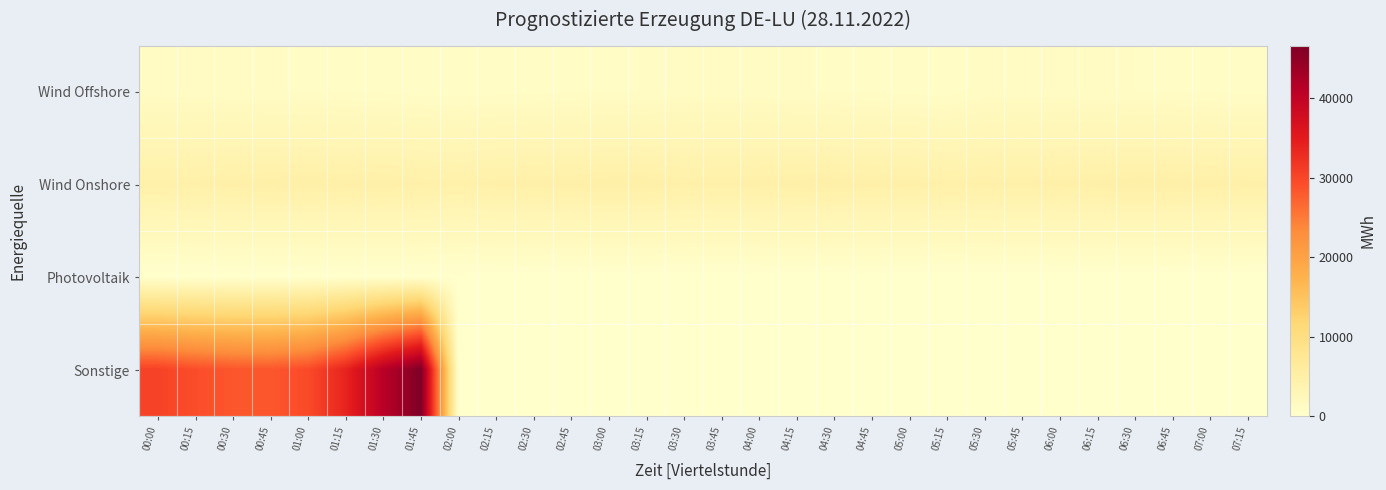

Reading right to left, extract all data points from this chart.

Wind Offshore: 07:15=980.8	07:00=1008.5	06:45=1064.5	06:30=1092.8	06:15=1156.8	06:00=1186.0	05:45=1201.8	05:30=1230.8	05:15=905.2	05:00=958.2	04:45=1023.8	04:30=1064.5	04:15=1117.0	04:00=1193.5	03:45=1228.0	03:30=1230.0	03:15=1099.5	03:00=1072.8	02:45=1035.5	02:30=980.8	02:15=942.2	02:00=890.8	01:45=925.8	01:30=996.5	01:15=1046.2	01:00=1079.2	00:45=1105.0	00:30=1161.5	00:15=1206.2	00:00=1226.8
Wind Onshore: 07:15=4660.8	07:00=4705.0	06:45=4791.8	06:30=4809.0	06:15=4744.0	06:00=4689.2	05:45=4628.0	05:30=4611.5	05:15=4541.0	05:00=4700.0	04:45=4727.0	04:30=4791.8	04:15=4762.5	04:00=4657.2	03:45=4627.2	03:30=4586.2	03:15=4801.8	03:00=4807.5	02:45=4742.2	02:30=4736.5	02:15=4660.8	02:00=4484.2	01:45=4604.5	01:30=4769.2	01:15=4757.5	01:00=4822.8	00:45=4795.8	00:30=4722.5	00:15=4628.0	00:00=4532.8
Photovoltaik: 07:15=0.0	07:00=0.0	06:45=0.0	06:30=0.0	06:15=0.0	06:00=0.0	05:45=0.0	05:30=0.0	05:15=3.2	05:00=0.0	04:45=0.0	04:30=0.0	04:15=0.0	04:00=0.0	03:45=0.0	03:30=0.0	03:15=0.0	03:00=0.0	02:45=0.0	02:30=0.0	02:15=0.0	02:00=7.2	01:45=1.0	01:30=0.0	01:15=0.0	01:00=0.0	00:45=0.0	00:30=0.0	00:15=0.0	00:00=0.0
Sonstige: 07:15=0.0	07:00=0.0	06:45=0.0	06:30=0.0	06:15=0.0	06:00=0.0	05:45=0.0	05:30=0.0	05:15=0.0	05:00=0.0	04:45=0.0	04:30=0.0	04:15=0.0	04:00=0.0	03:45=0.0	03:30=0.0	03:15=0.0	03:00=0.0	02:45=0.0	02:30=0.0	02:15=0.0	02:00=0.0	01:45=46652.0	01:30=40978.8	01:15=33870.2	01:00=29515.2	00:45=28304.0	00:30=28407.8	00:15=29222.8	00:00=30399.8